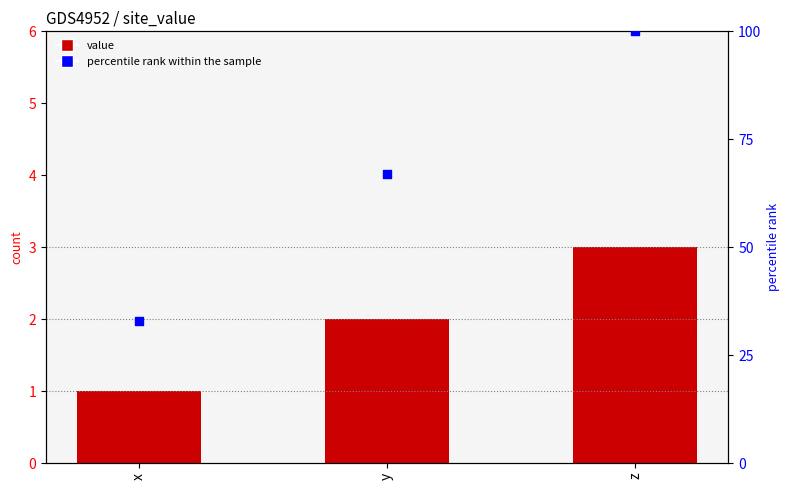

At which category is the sum across all series the highest?

z